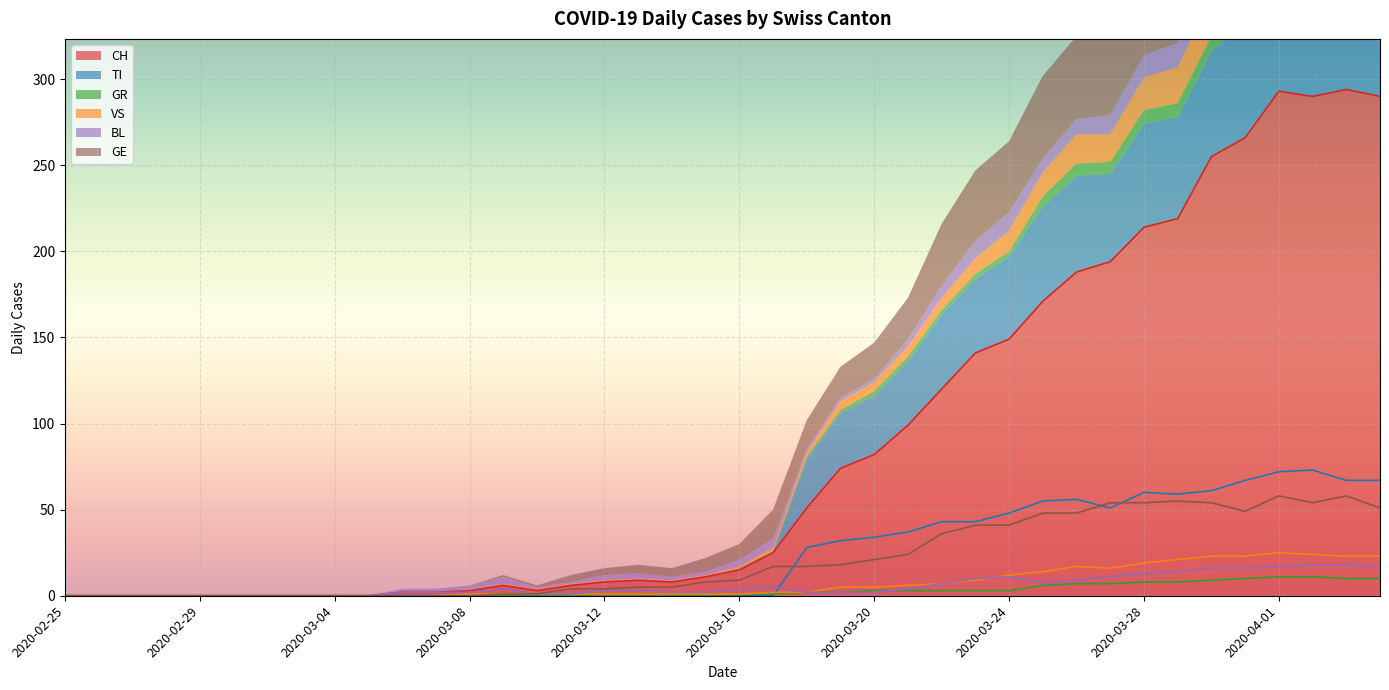

How many values in the GE series are below 9?

20